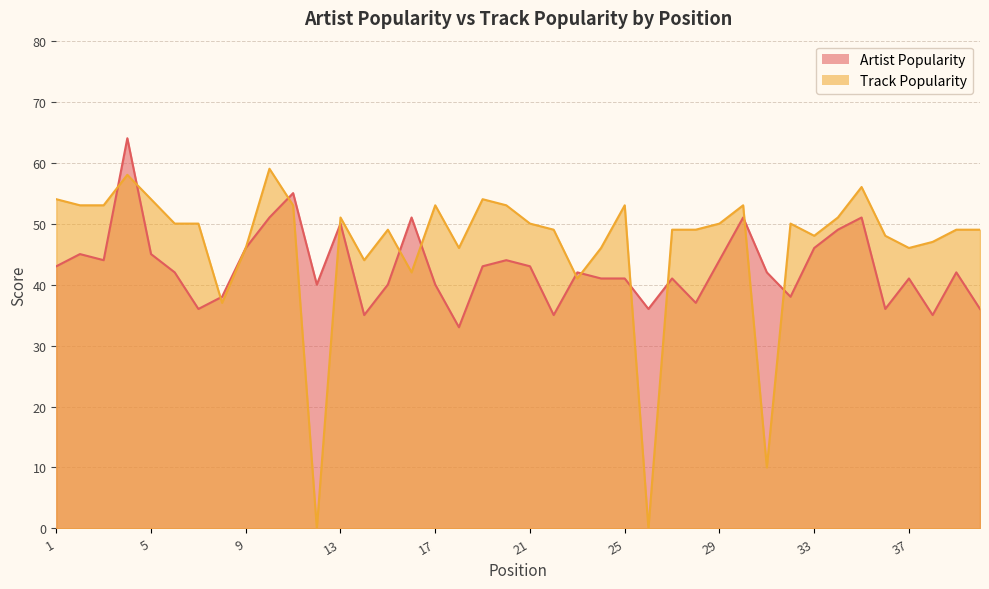

How many series are shown in this chart?

2